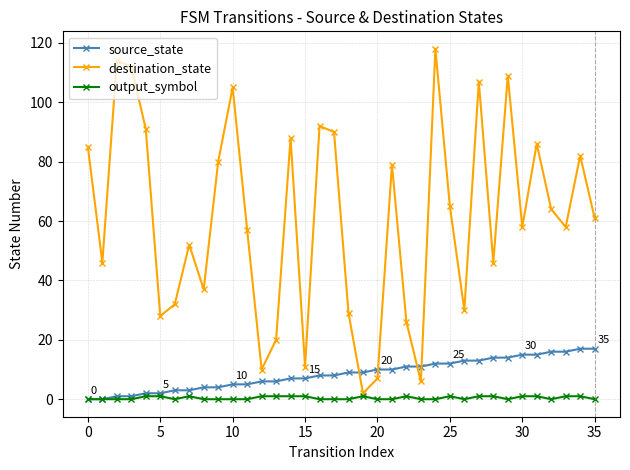

Which series has the largest total across all categories?

destination_state